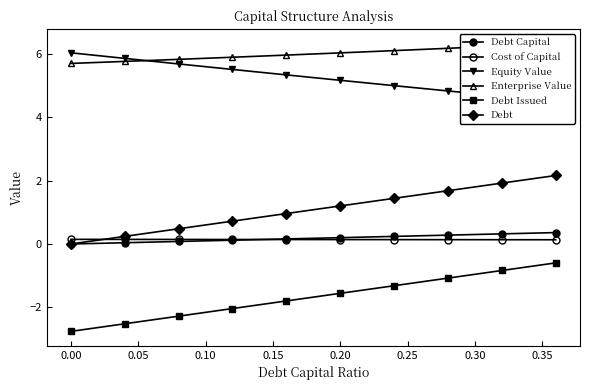

What is the greatest value displayed?

6.3